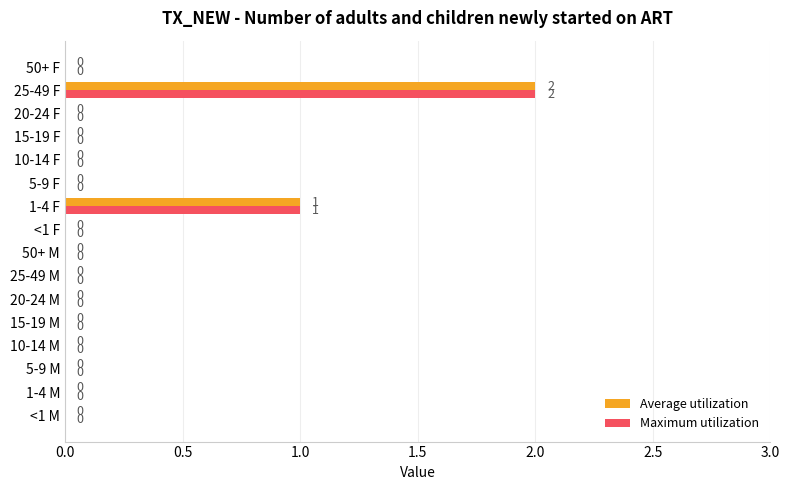

At which category is the sum across all series the highest?

25-49 F